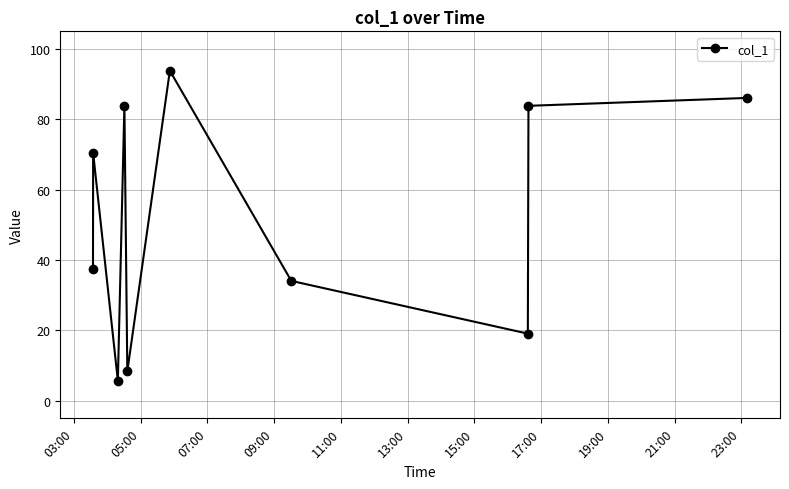

What is the minimum value shown in the chart?

5.7